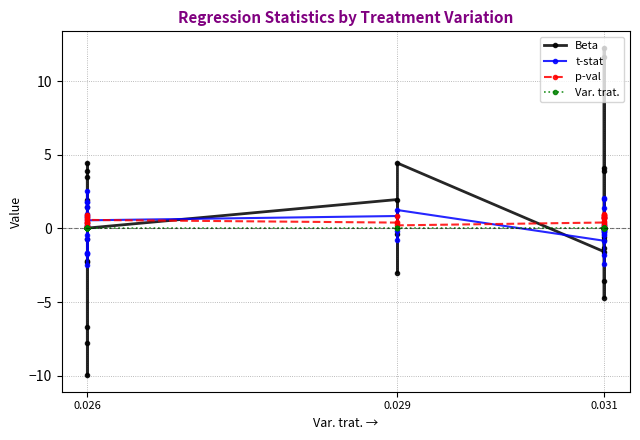

Count the number of data series in this chart.

4